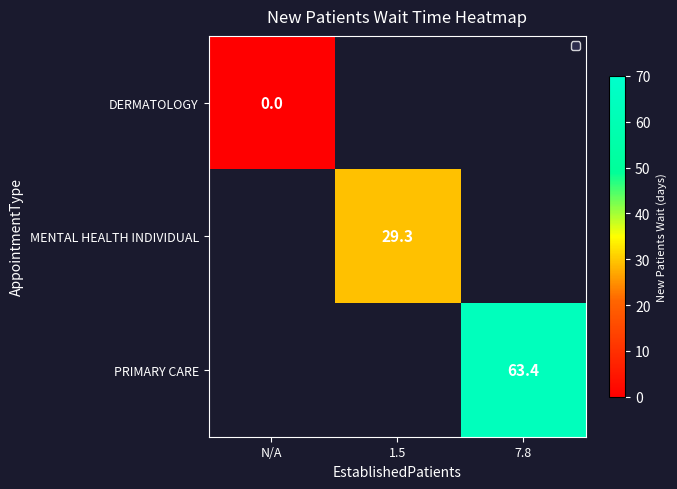

True or false: MENTAL HEALTH INDIVIDUAL has a value of 13.6 at 1.5.

False